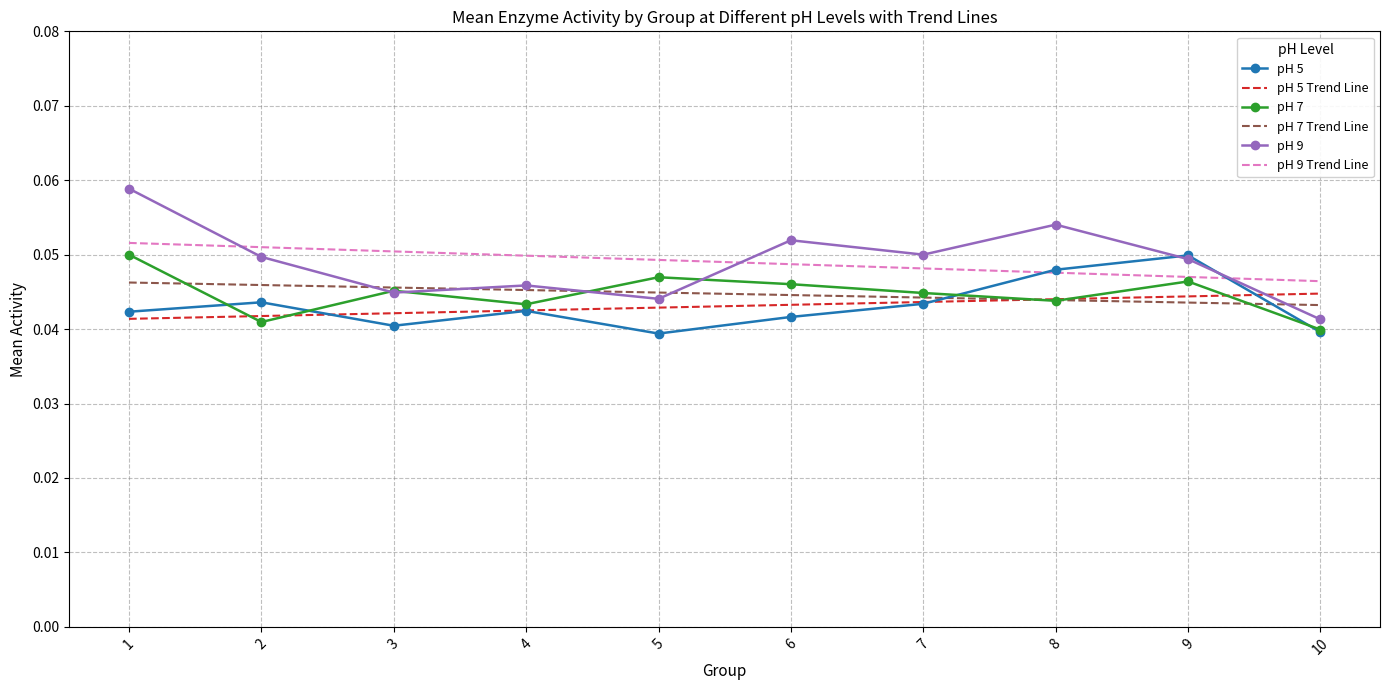

At how many categories does at least one series exceed 0?

10